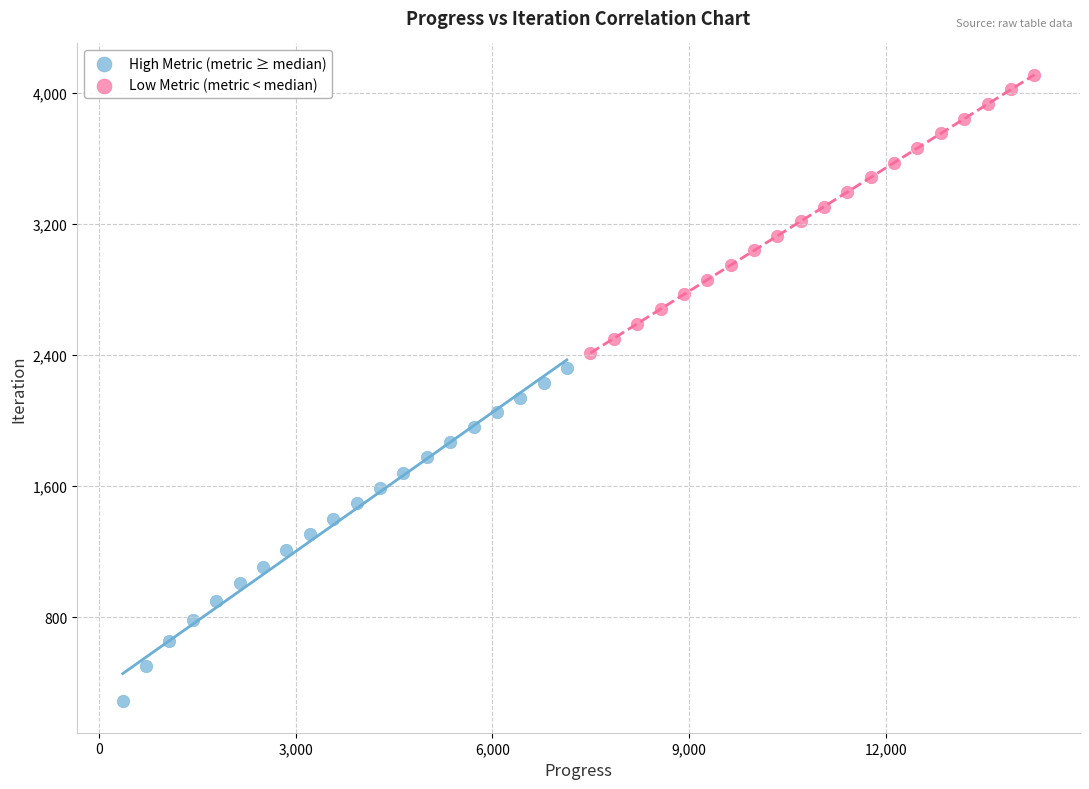

Which series reaches the minimum Y coordinate?

High Metric (metric ≥ median)